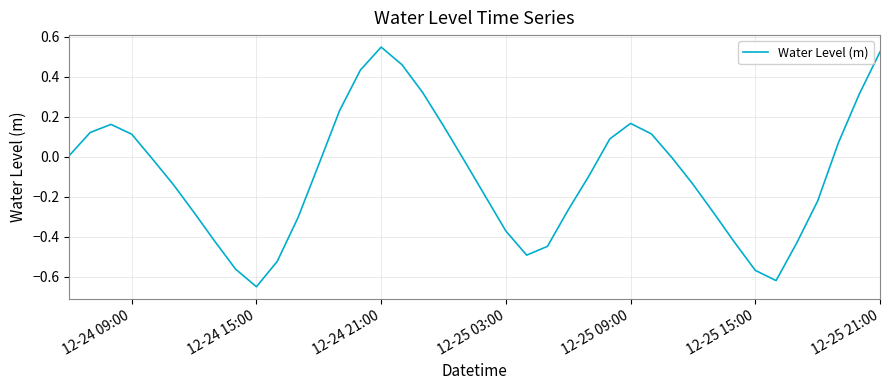

Does the chart have visible grid lines?

Yes